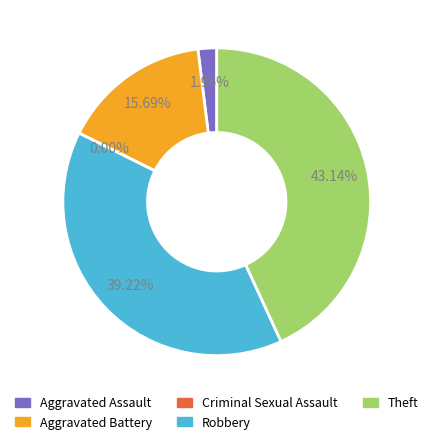

How many slices are in this pie chart?

5